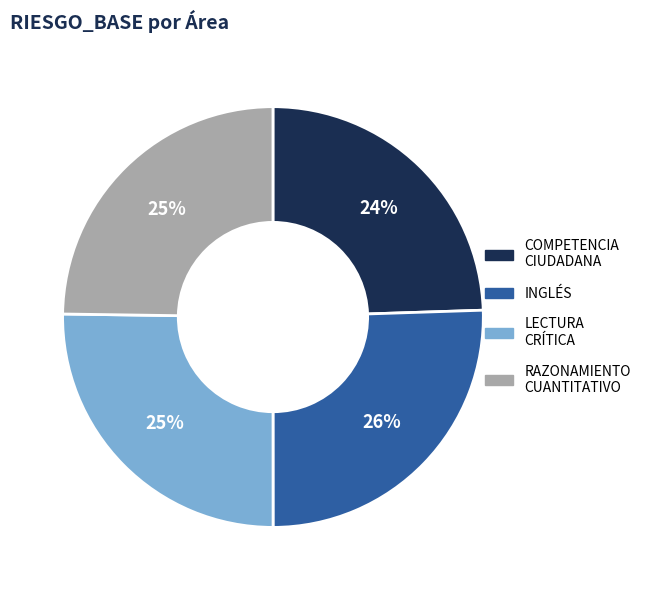

Does any single category account for the majority?

No